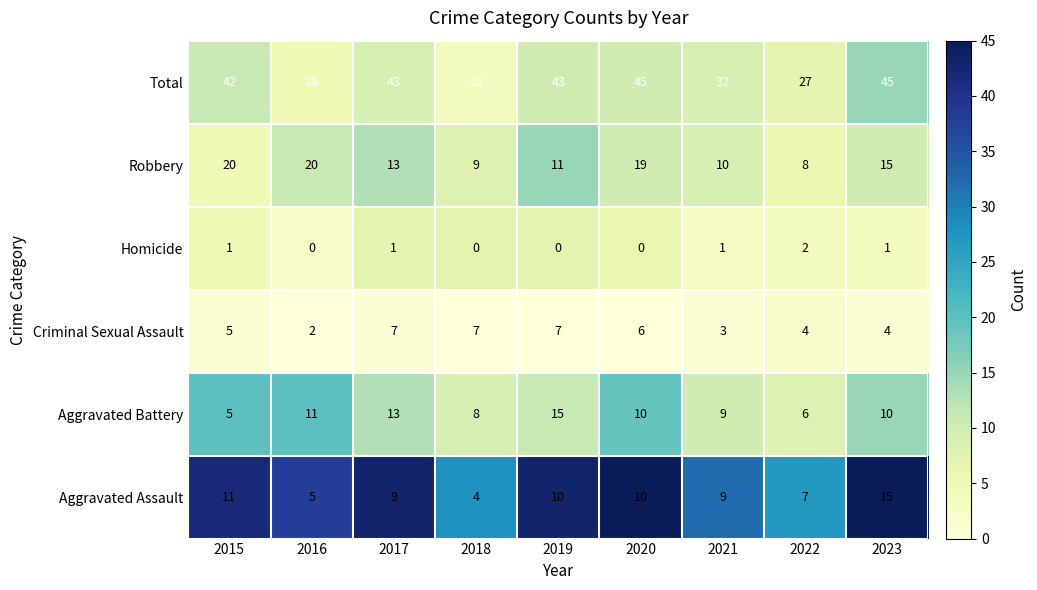

Is the value of Aggravated Assault at 2016 greater than the value of Aggravated Battery at 2021?

No